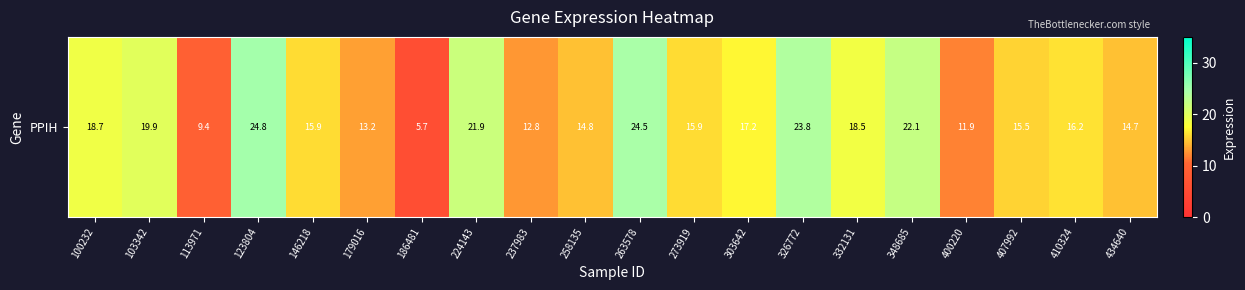

Reading left to right, list all the values displayed in this chart.

100232=18.7	103342=19.9	113971=9.4	123804=24.8	146218=15.9	179016=13.2	186481=5.7	224143=21.9	237983=12.8	258135=14.8	263578=24.5	273919=15.9	303642=17.2	326772=23.8	332131=18.5	348685=22.1	400220=11.9	407992=15.5	410324=16.2	434640=14.7